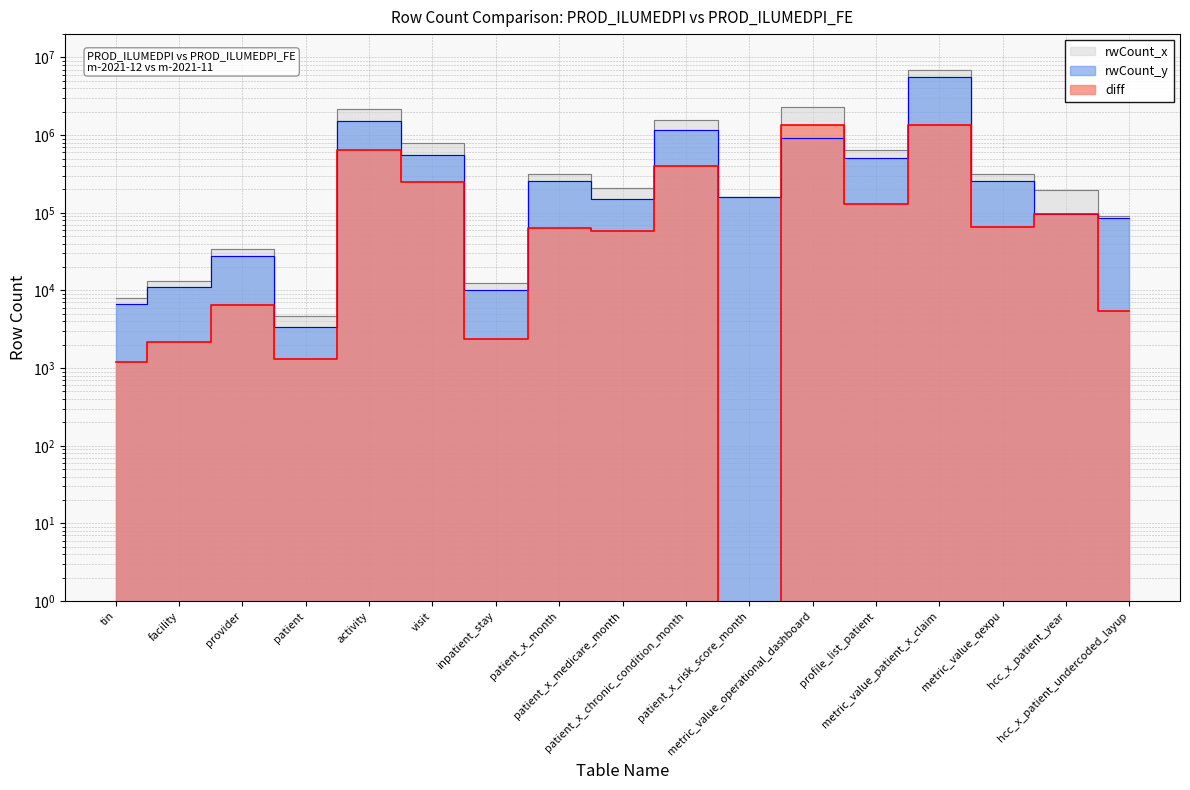

What is the maximum value shown in the chart?

6961355.0